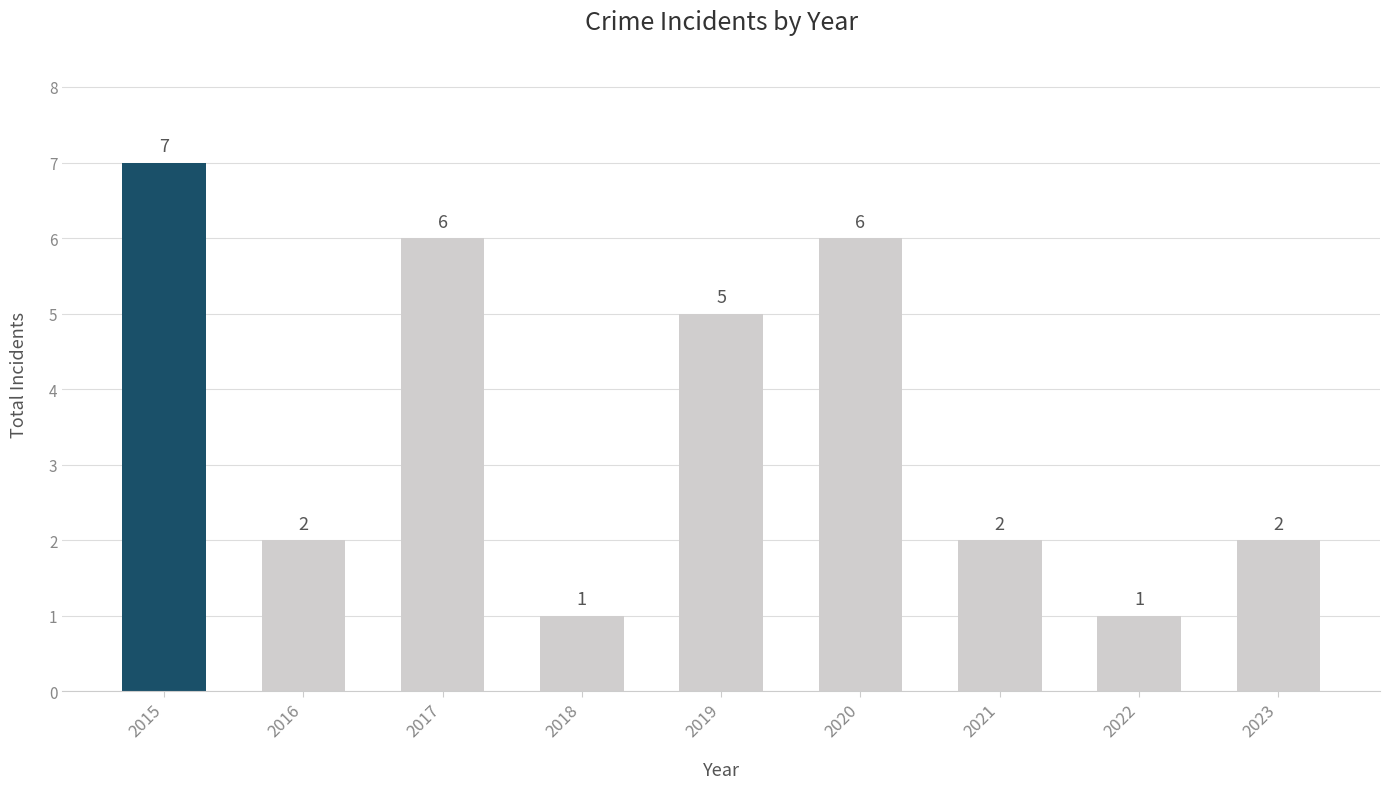

What value does the data have at 2015?

7